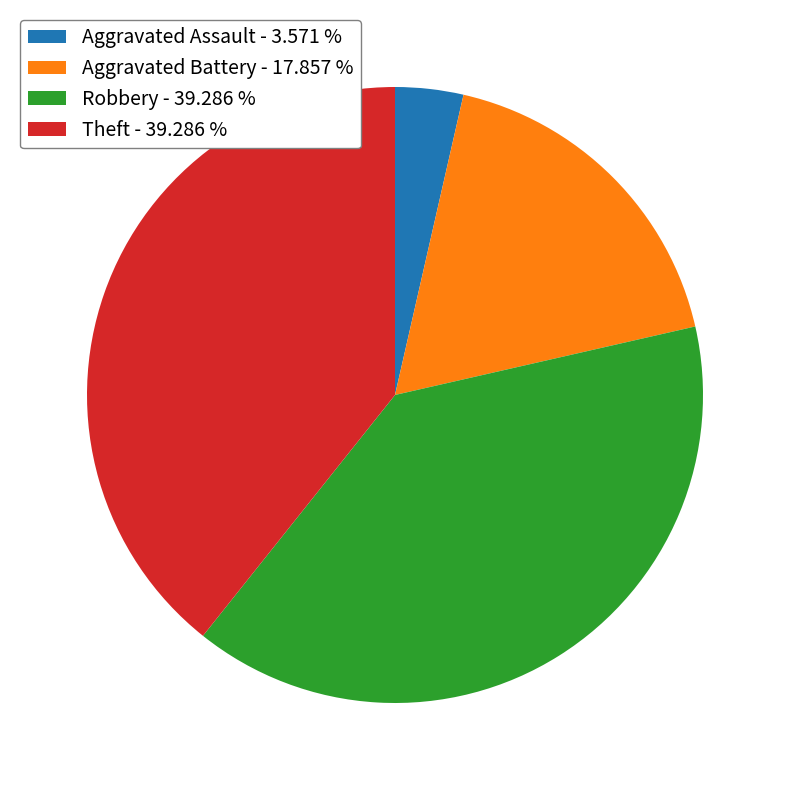

Approximately how many times larger is the value at Aggravated Battery compared to Theft?

0.5